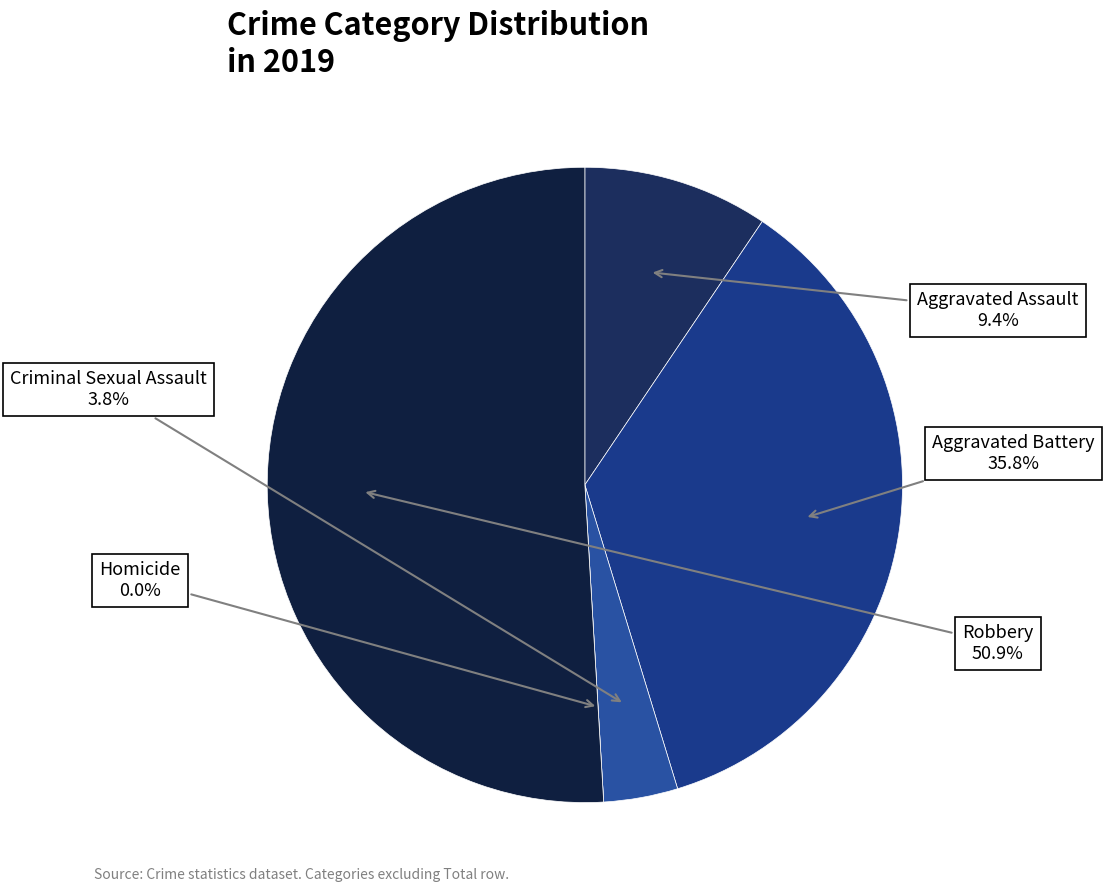

How many segments does this pie chart have?

5